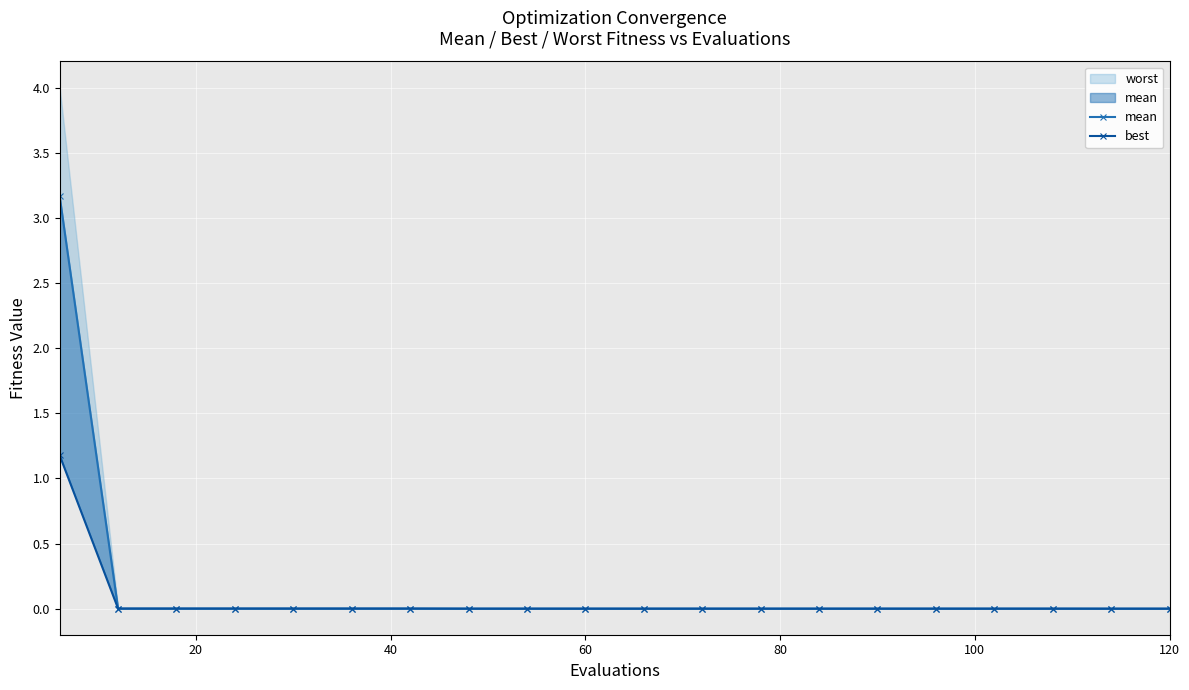

How many lines are shown in the chart?

2